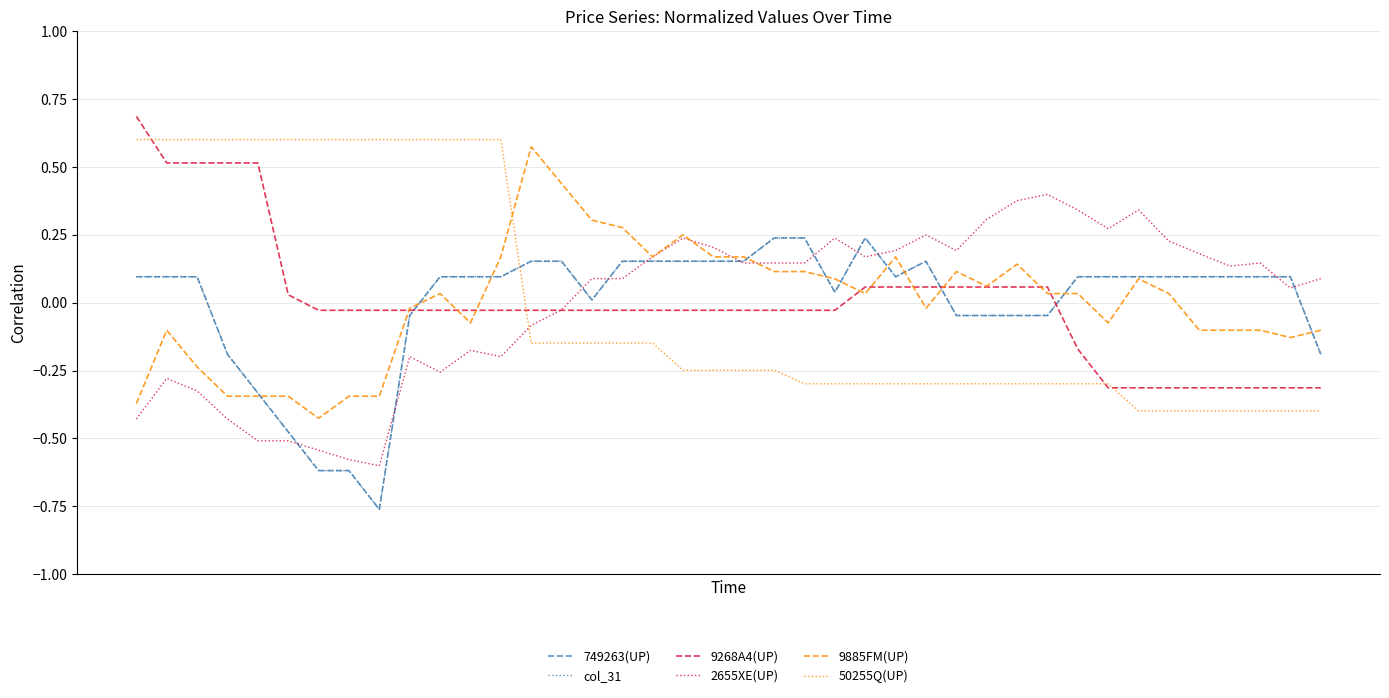

How many negative values does the 9885FM(UP) series have?

18